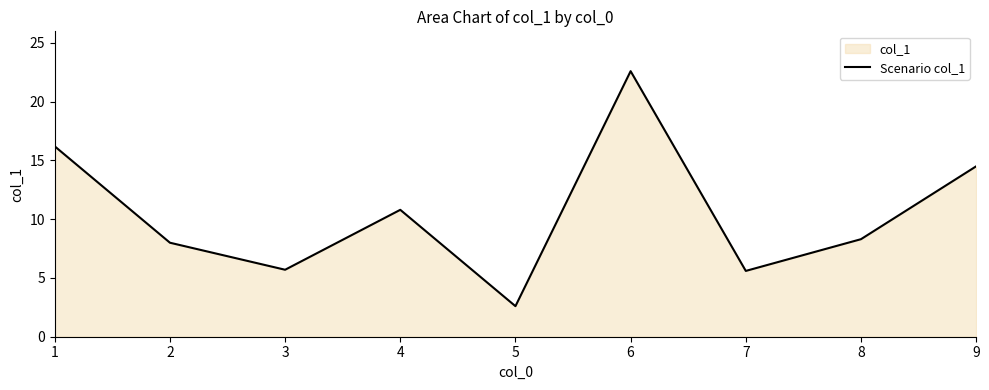

Reading left to right, transcribe all the data shown in this chart.

1=16.2	2=8.0	3=5.7	4=10.8	5=2.6	6=22.6	7=5.6	8=8.3	9=14.5